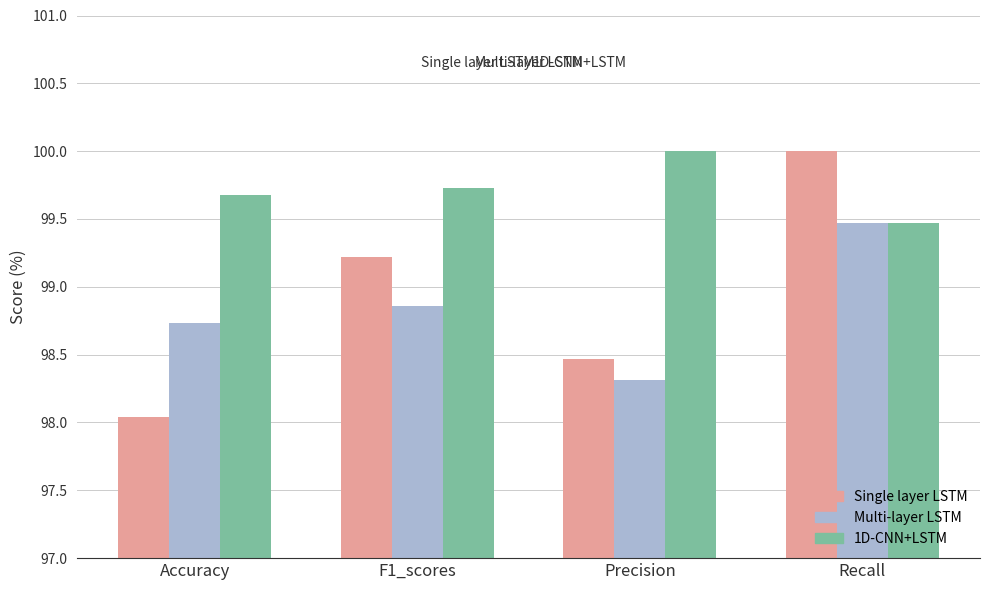

At which category is the sum across all series the highest?

Recall